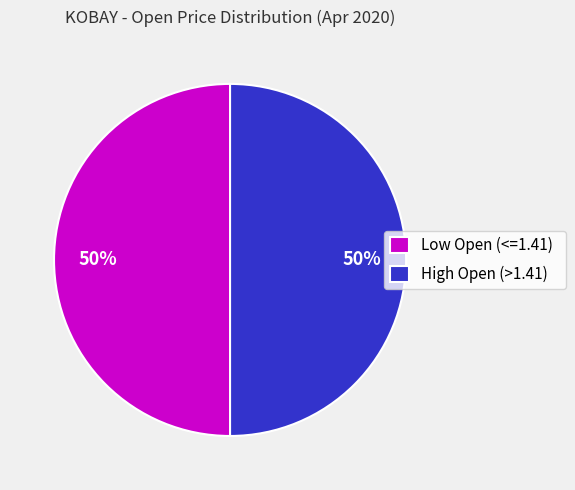

The Low Open (<=1.41) slice represents 63% of the pie. True or false?

False